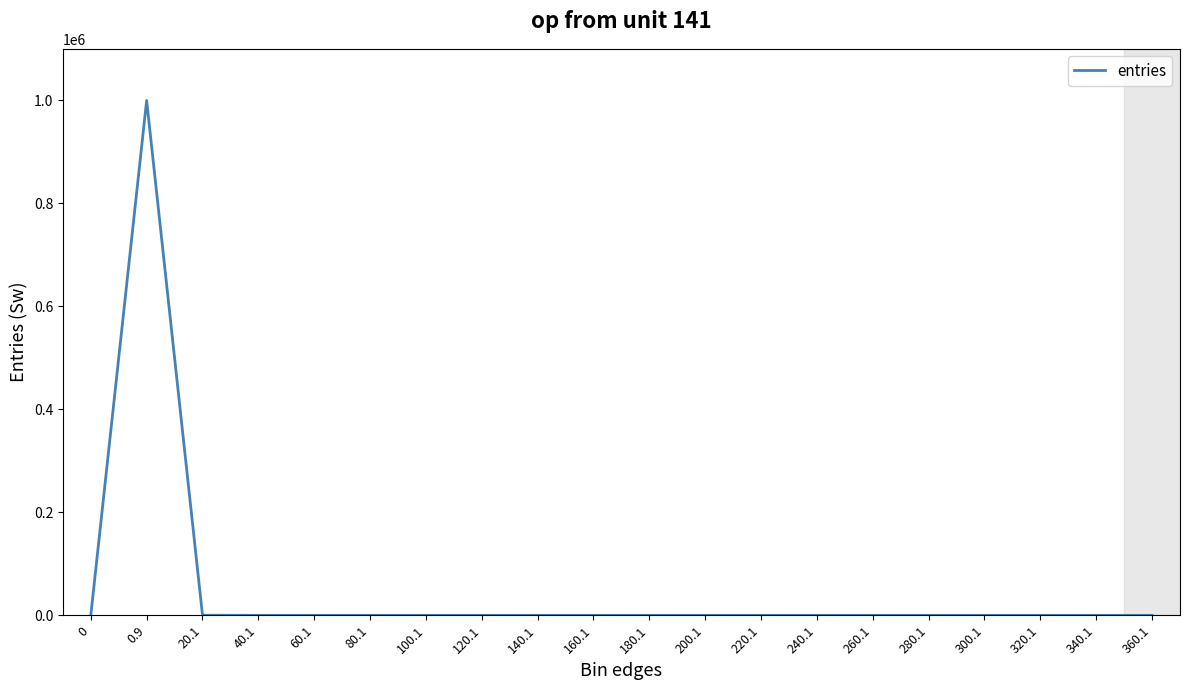

The chart shows a value of -450971 at 100.1. True or false?

False